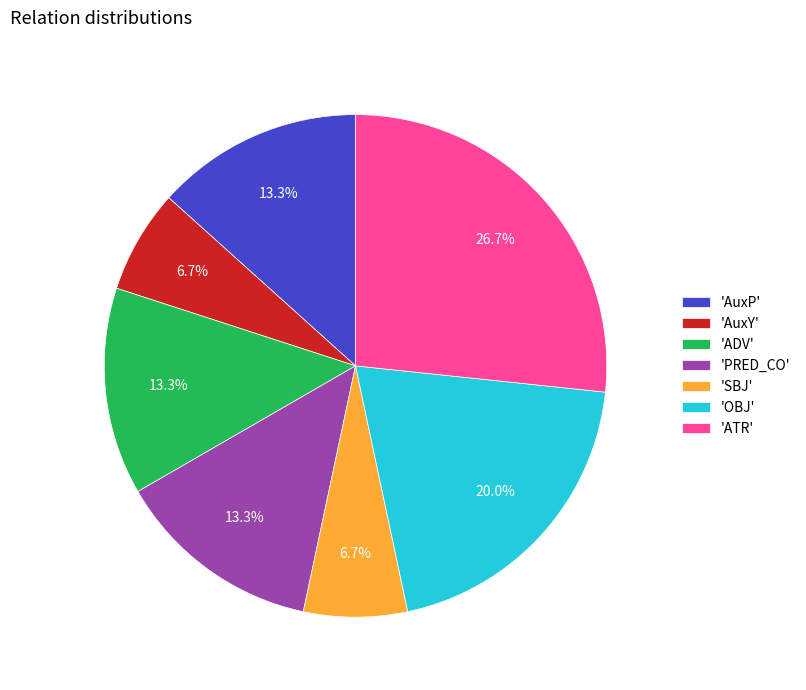

Does any single category account for the majority?

No